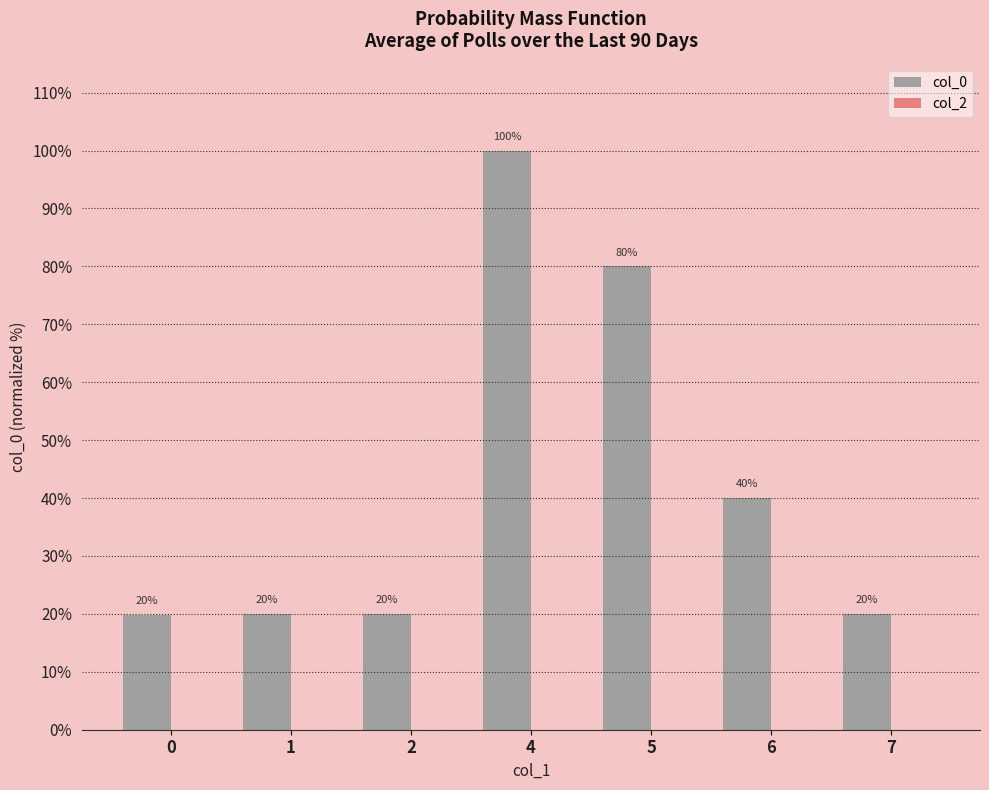

What is the difference between the values at 5 and 7?

60.0